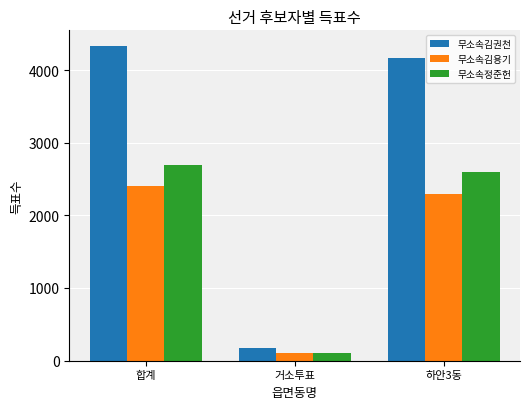

What is the difference between the highest and lowest values at 거소투표?

66